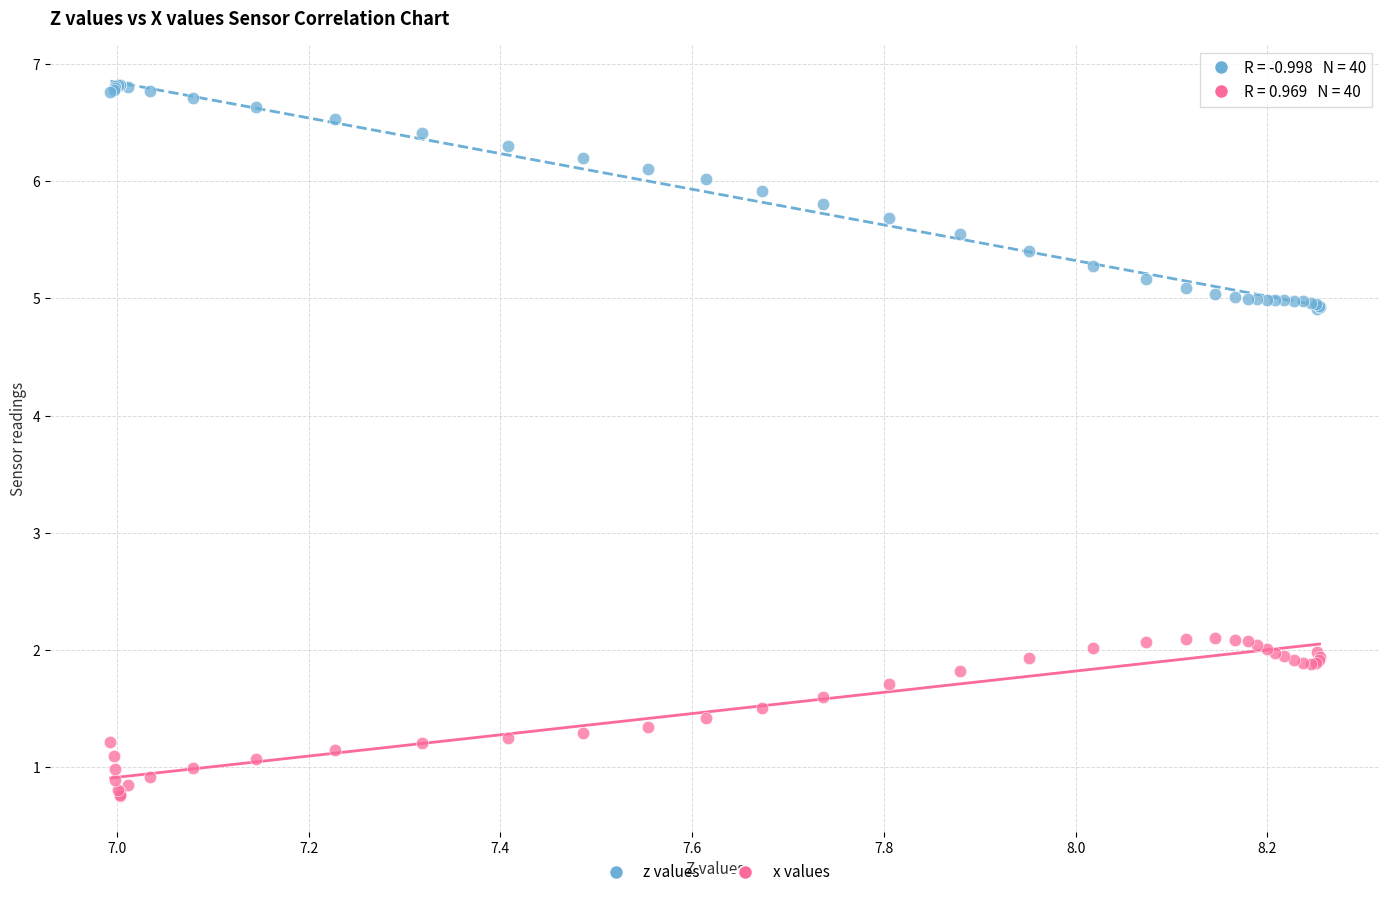

What are all the series names shown in the legend?

z values, x values